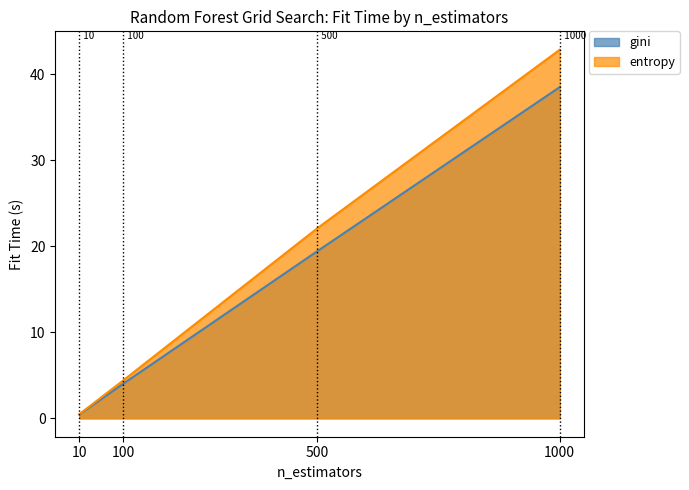

Where is gini nearest to the value 19?

500